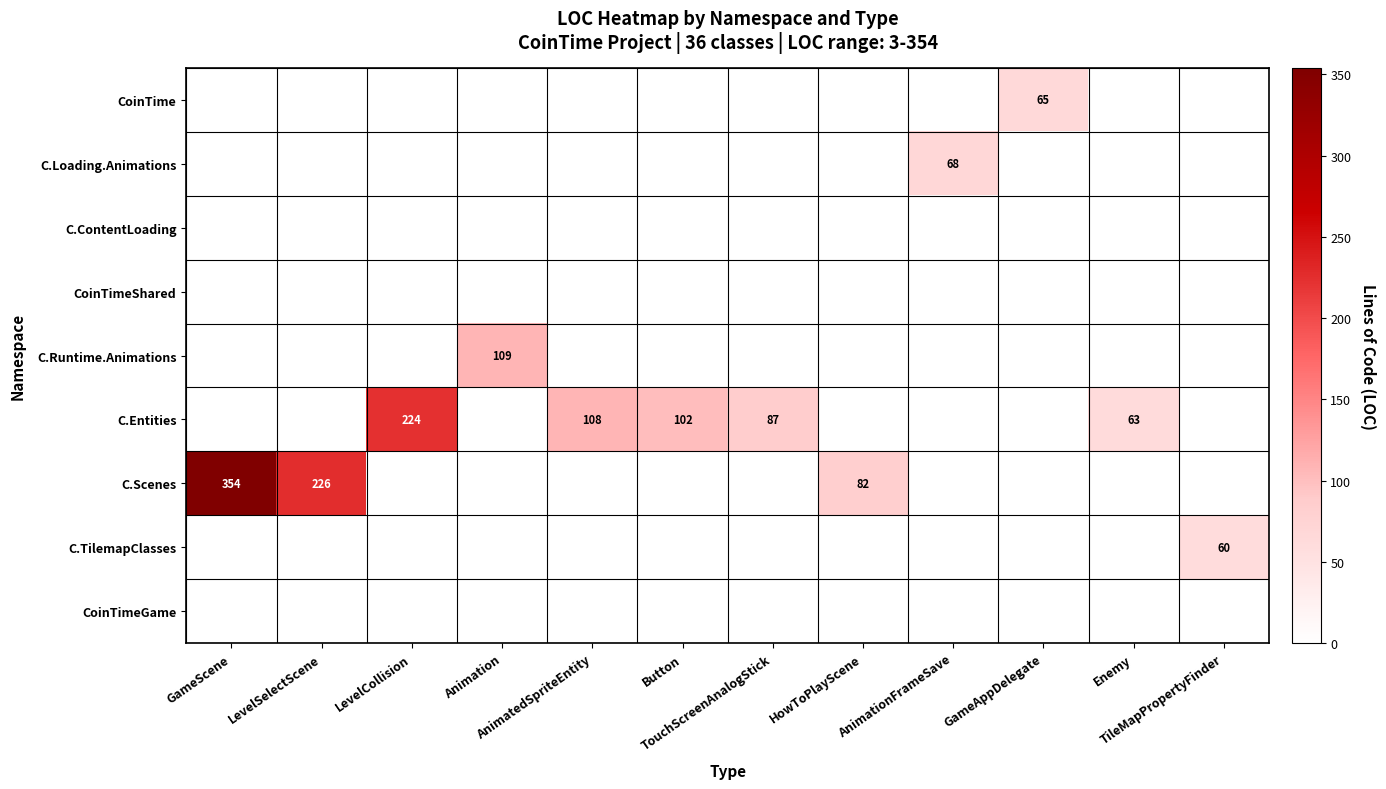

The C.Scenes series shows -158 at Animation. True or false?

False